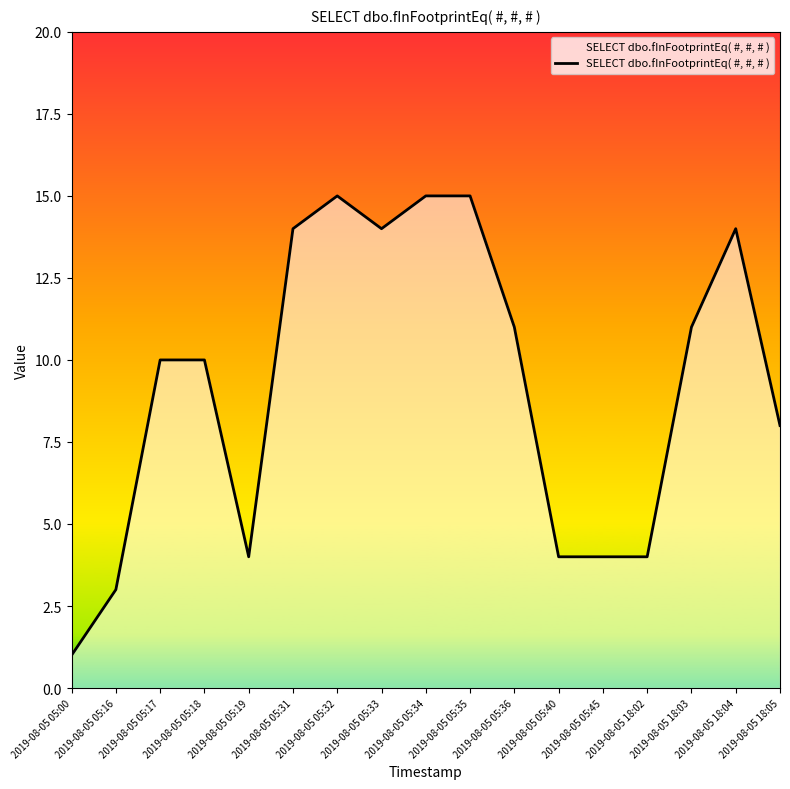

What is the difference between the maximum and minimum values?

14